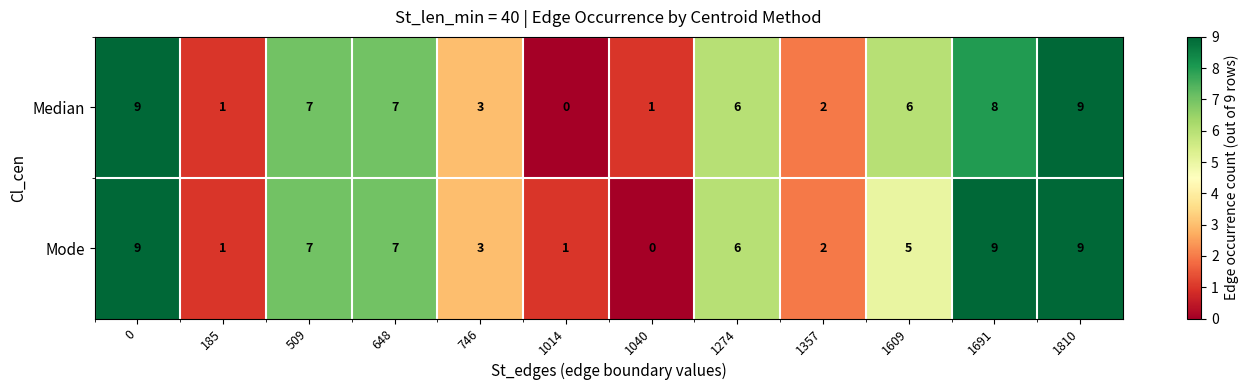

What is the maximum value shown in the chart?

9